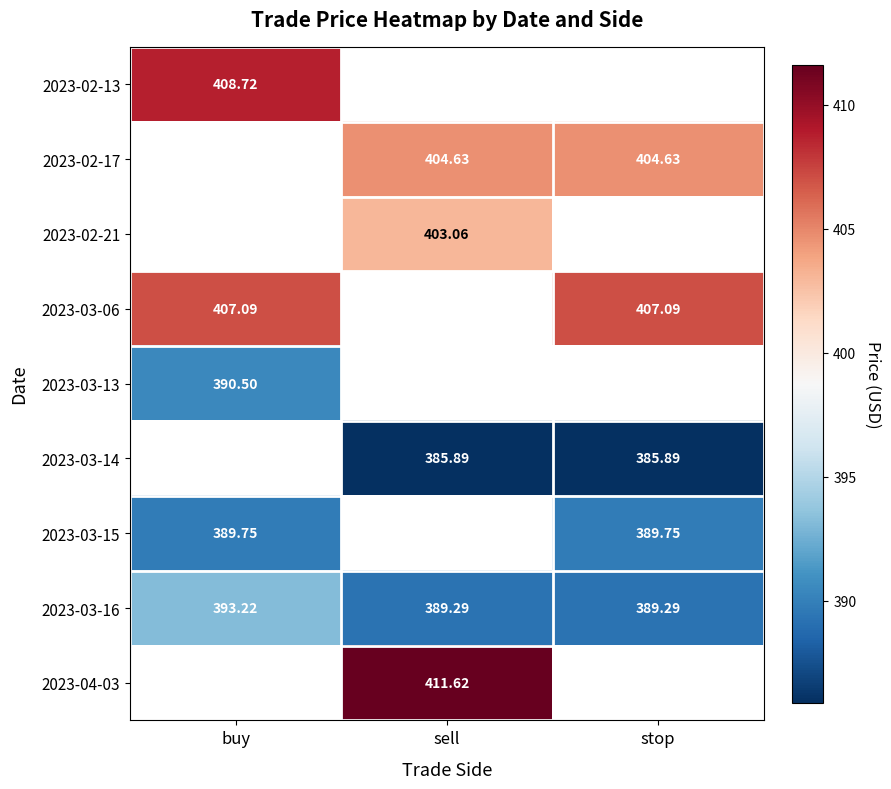

How many values in 2023-03-13 are above zero?

1